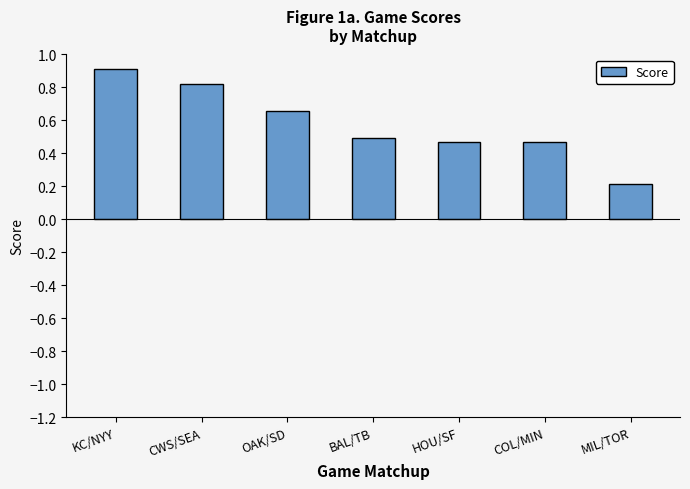

How many values are between 0 and 1?

7